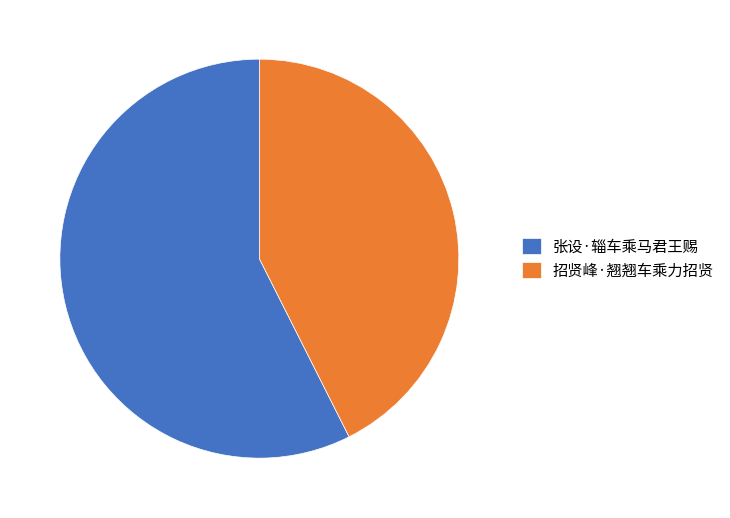

Do 招贤峰·翘翘车乘力招贤 and 张设·辎车乘马君王赐 together represent more than half of the pie?

Yes